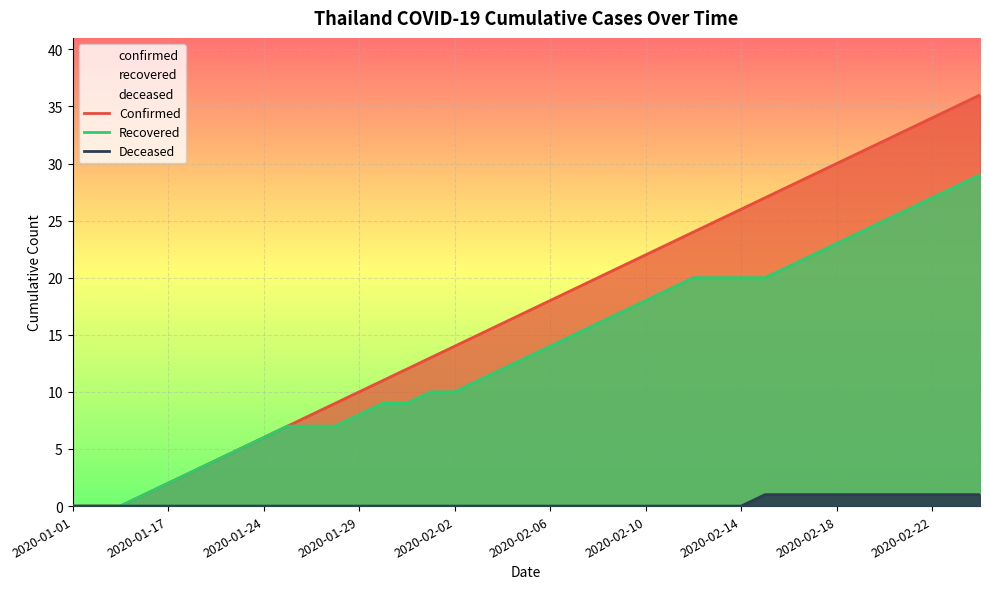

Read the Confirmed value at 38, to the nearest 5.

35